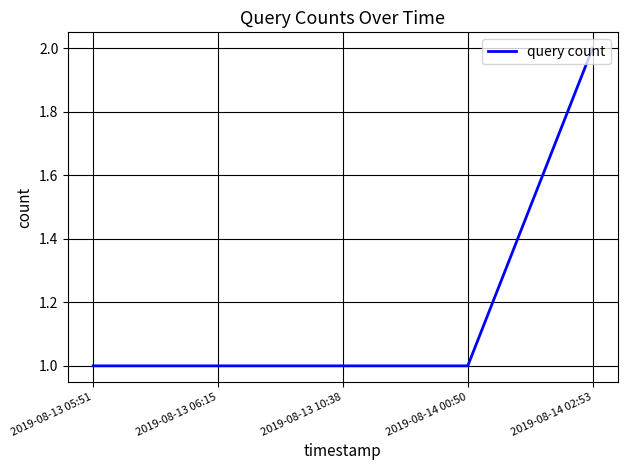

Count the number of data series in this chart.

1